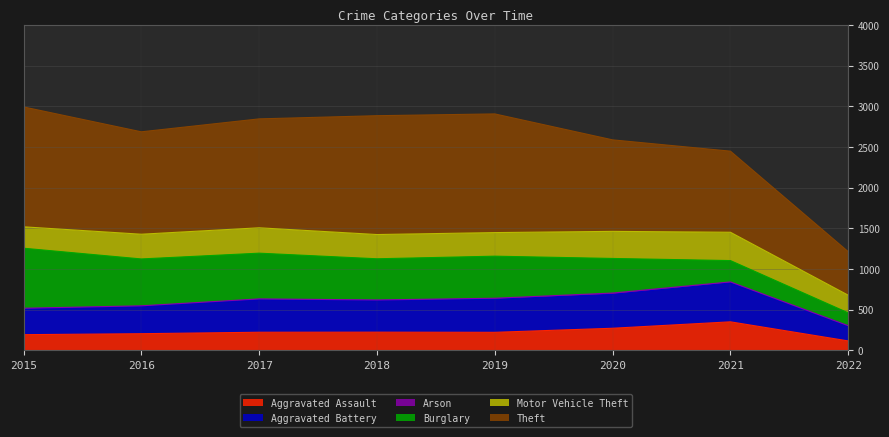

Between 2019 and 2021, which is larger?

2021